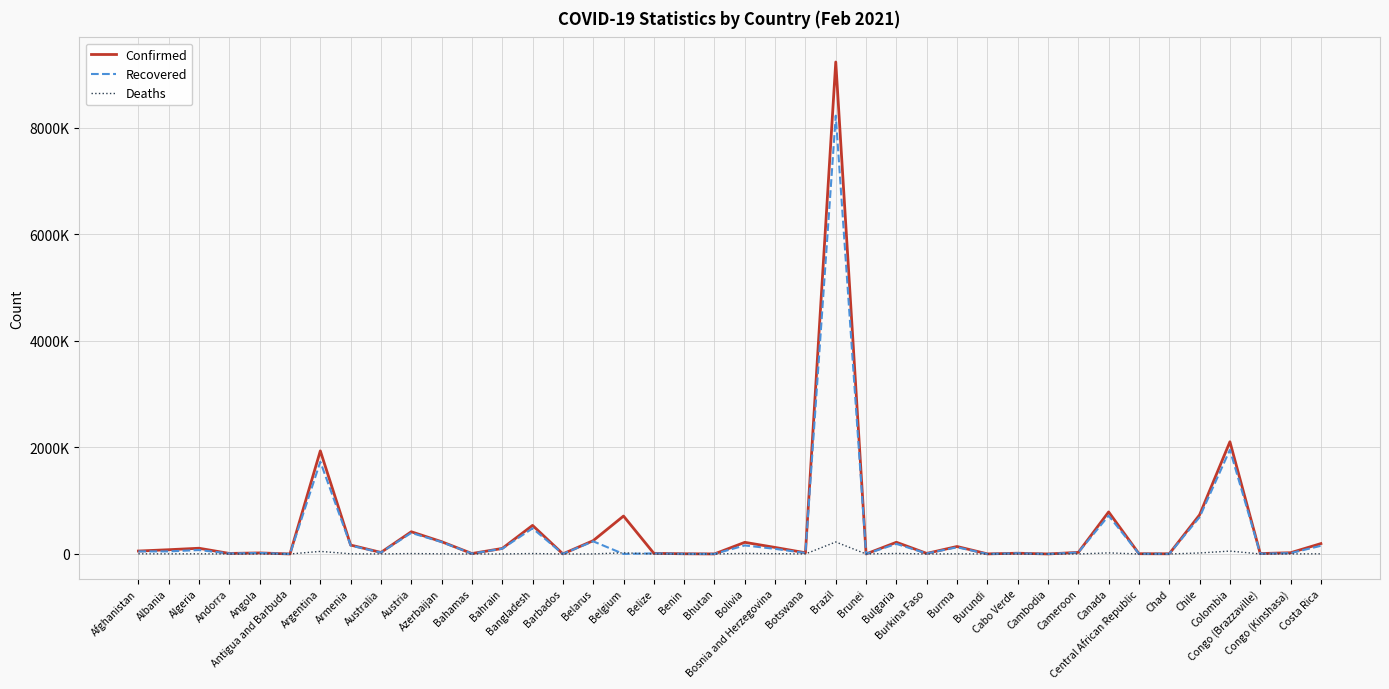

At which category does Confirmed reach its first local peak?

Algeria